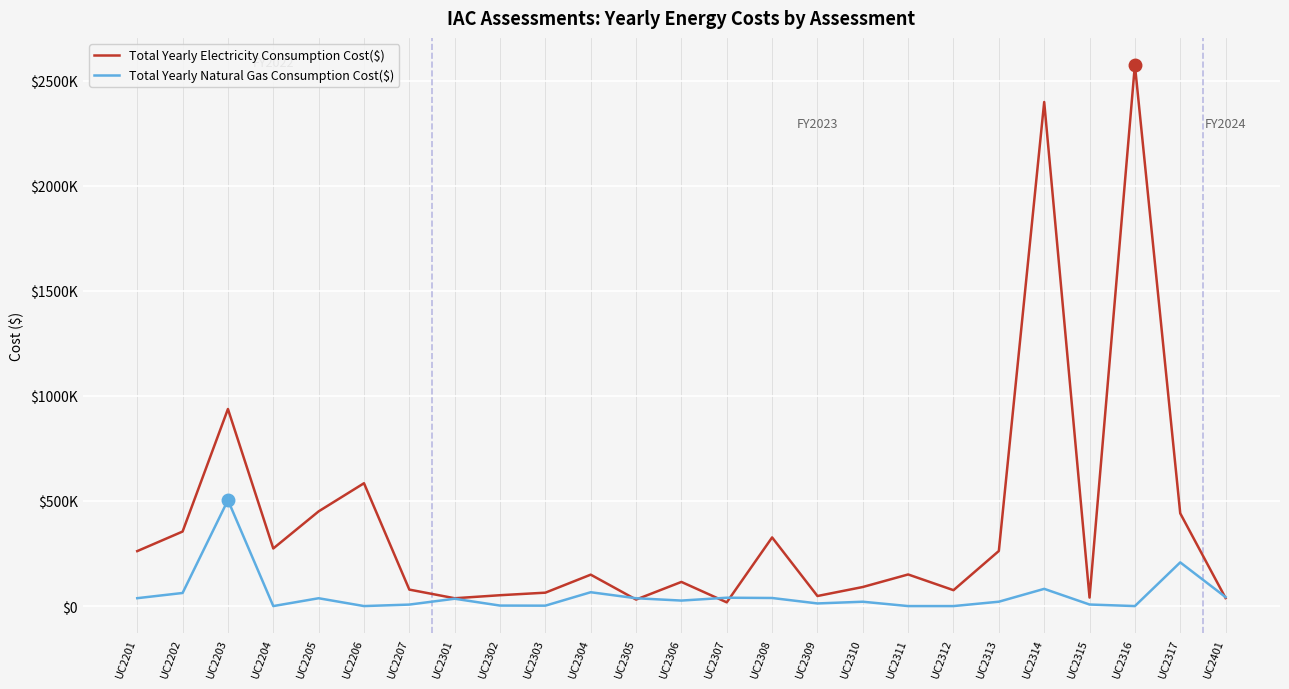

At which category does Total Yearly Natural Gas Consumption Cost($) reach its first local peak?

UC2203